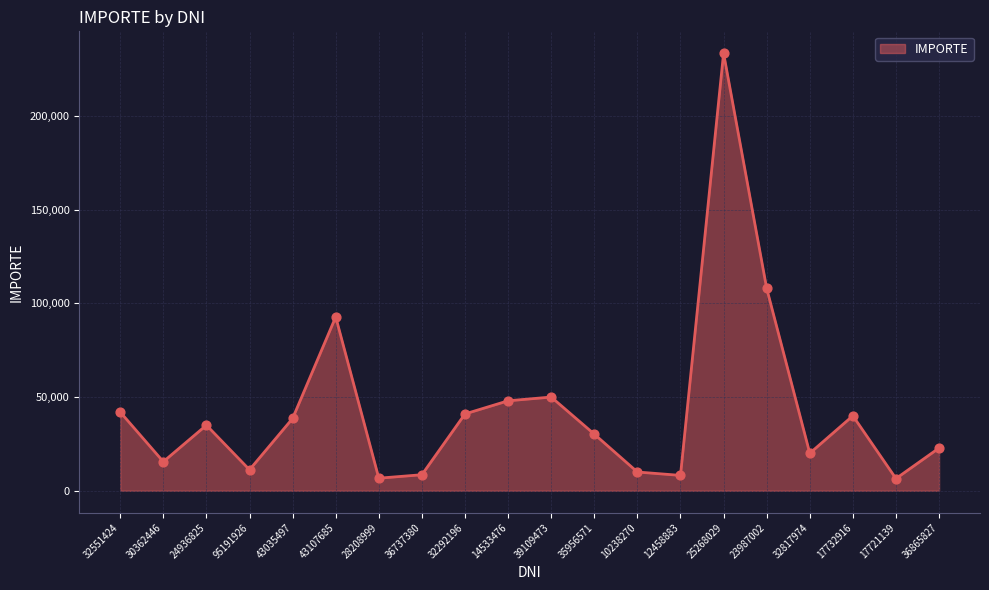

What is the change in value from 23987002 to 17732916?

-68000.0